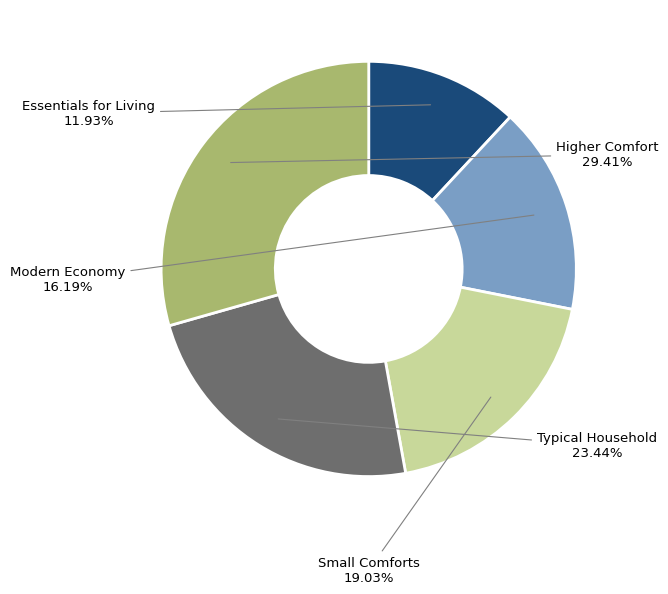

Between Essentials for Living and Small Comforts, which is larger?

Small Comforts